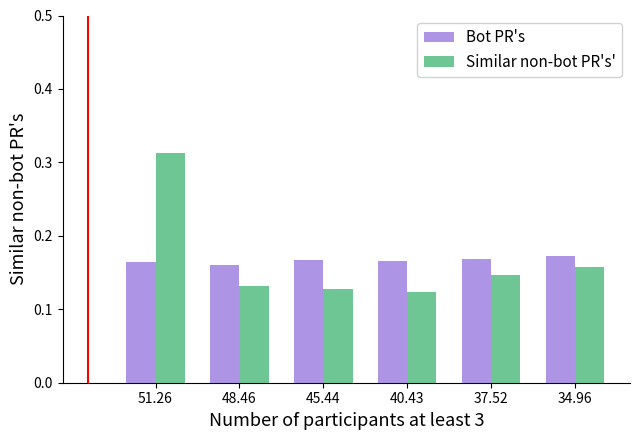

Which label corresponds to the smallest value in the chart?

40.43